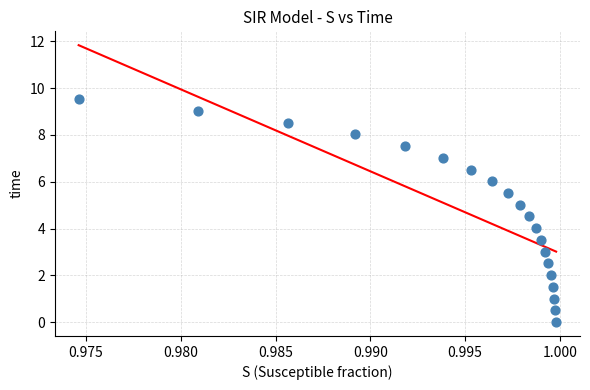

What is the range of Y values (max minus min)?

9.5